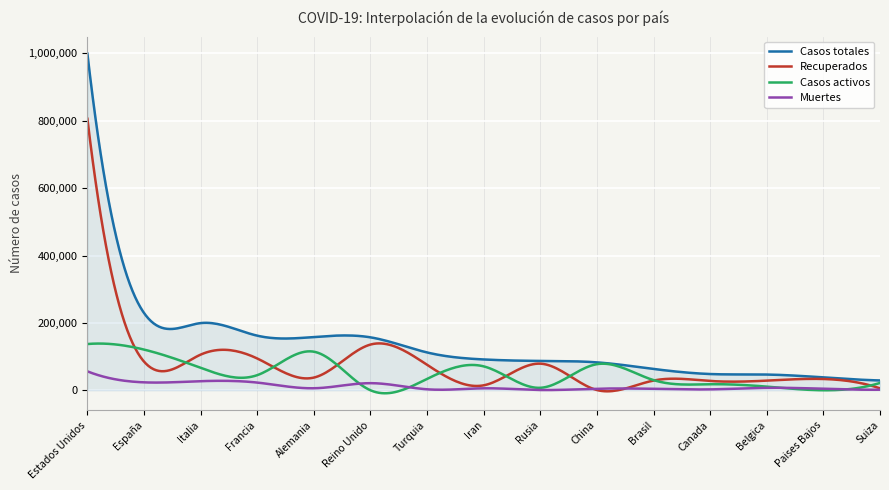

List the series in order of their peak value, lowest first.

Muertes, Casos activos, Recuperados, Casos totales